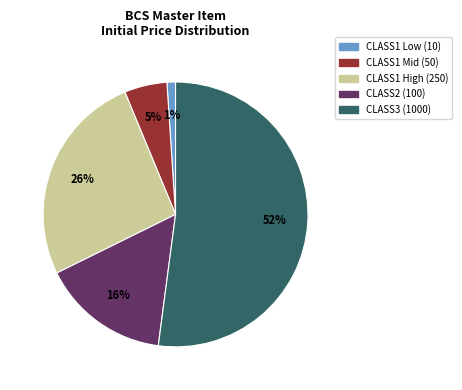

To the nearest percent, what is the difference between the largest and smallest slice percentages?

51%